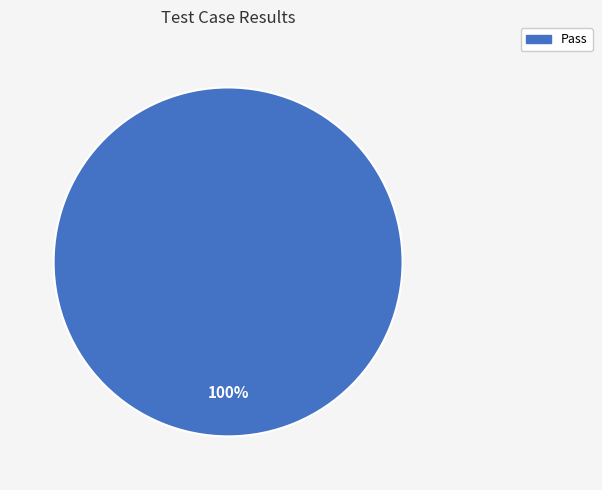

Rank the categories by value from lowest to highest.

Pass